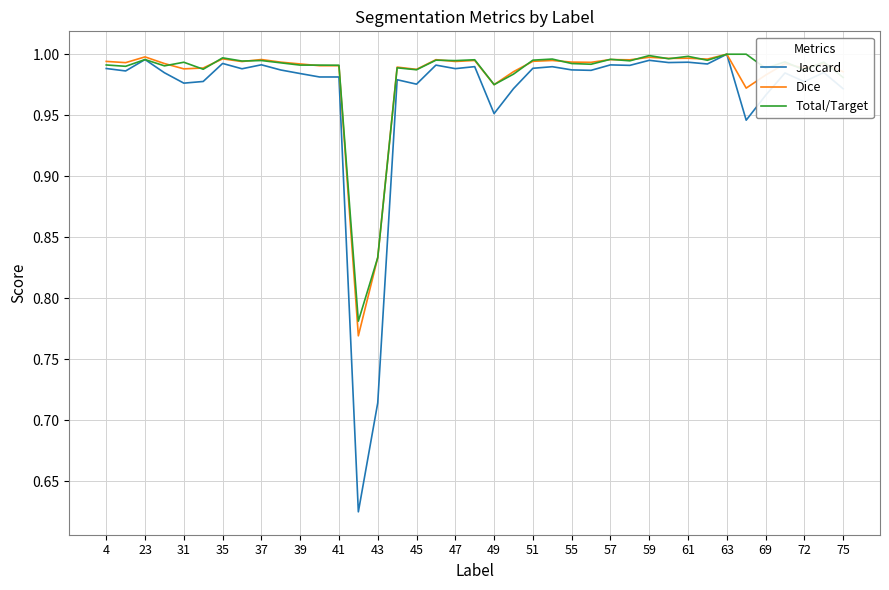

Which series has the widest spread of values?

Jaccard